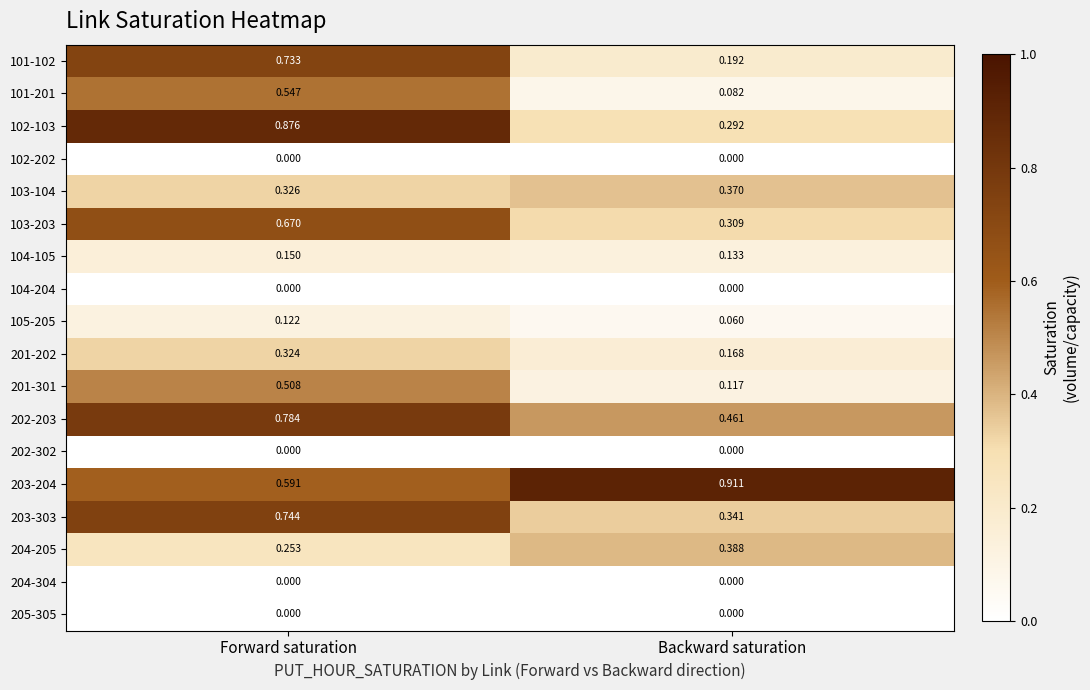

What is the total value across all series at Backward saturation?

3.8